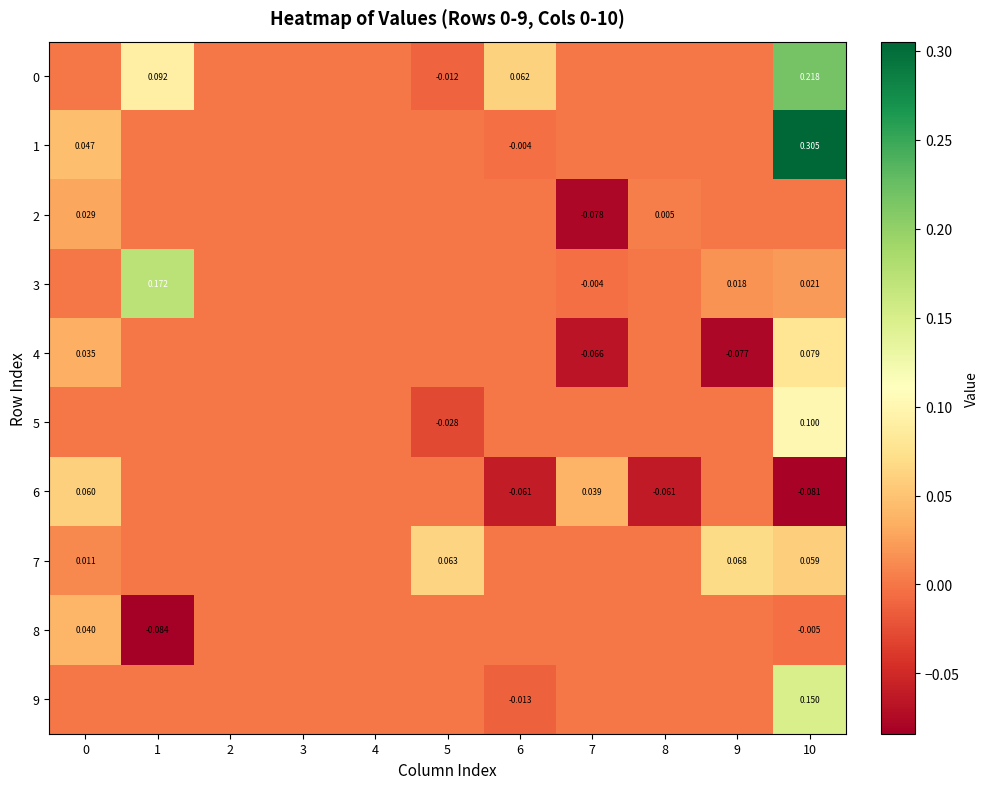

How many distinct data groups are displayed?

10